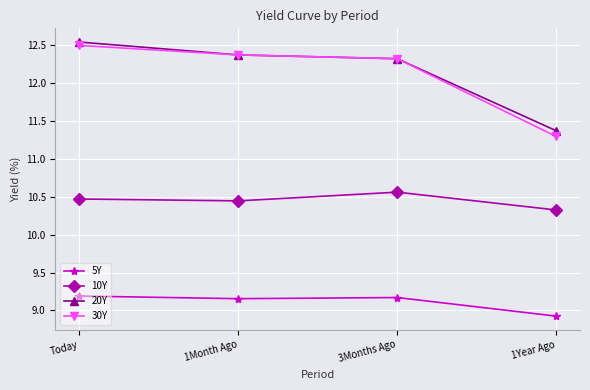

The 5Y series shows 3.7 at 1Year Ago. True or false?

False